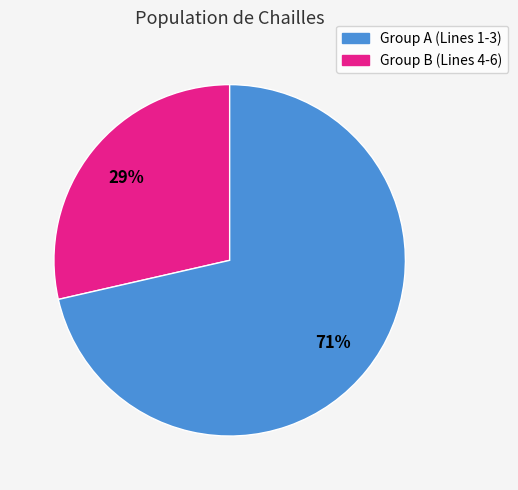

Does any single category account for the majority?

Yes